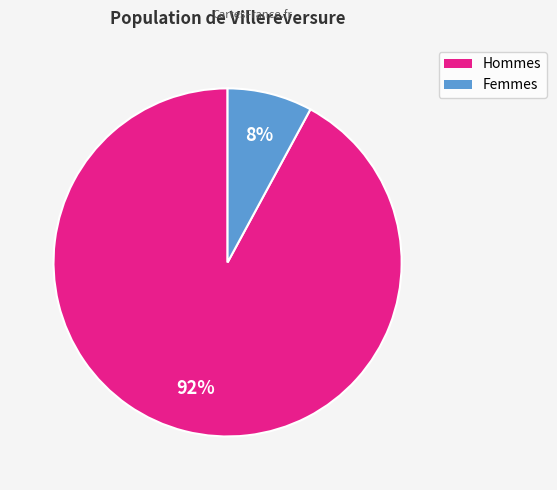

To the nearest percent, what portion does Hommes represent?

92%